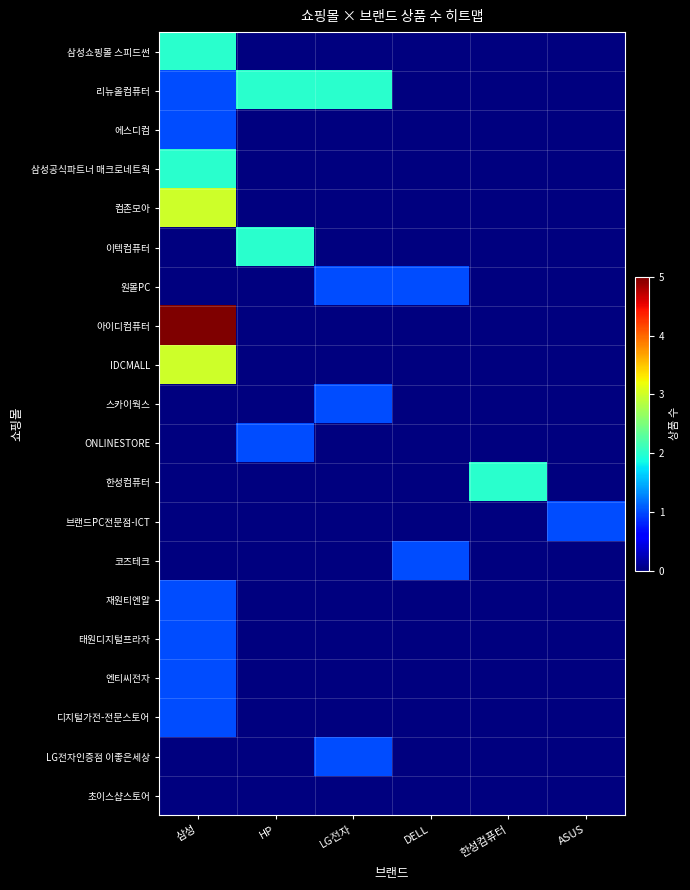

At ASUS, list the series in order from largest to smallest.

브랜드PC전문점-ICT, 삼성쇼핑몰 스피드썬, 리뉴올컴퓨터, 에스디컴, 삼성공식파트너 매크로네트웍, 컴존모아, 이텍컴퓨터, 원몰PC, 아이디컴퓨터, IDCMALL, 스카이웍스, ONLINESTORE, 한성컴퓨터, 코즈테크, 재원티엔알, 태원디지털프라자, 엔티씨전자, 디지털가전-전문스토어, LG전자인증점 이좋은세상, 초이스샵스토어